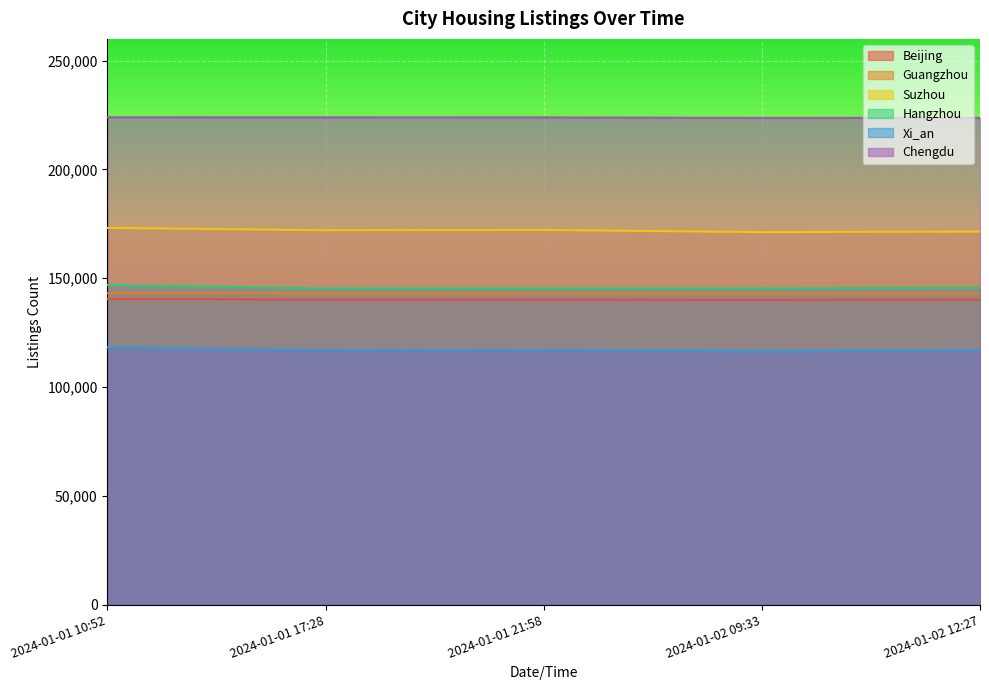

What is the spread (max minus min) of values at 2024-01-01 17:28?

107066